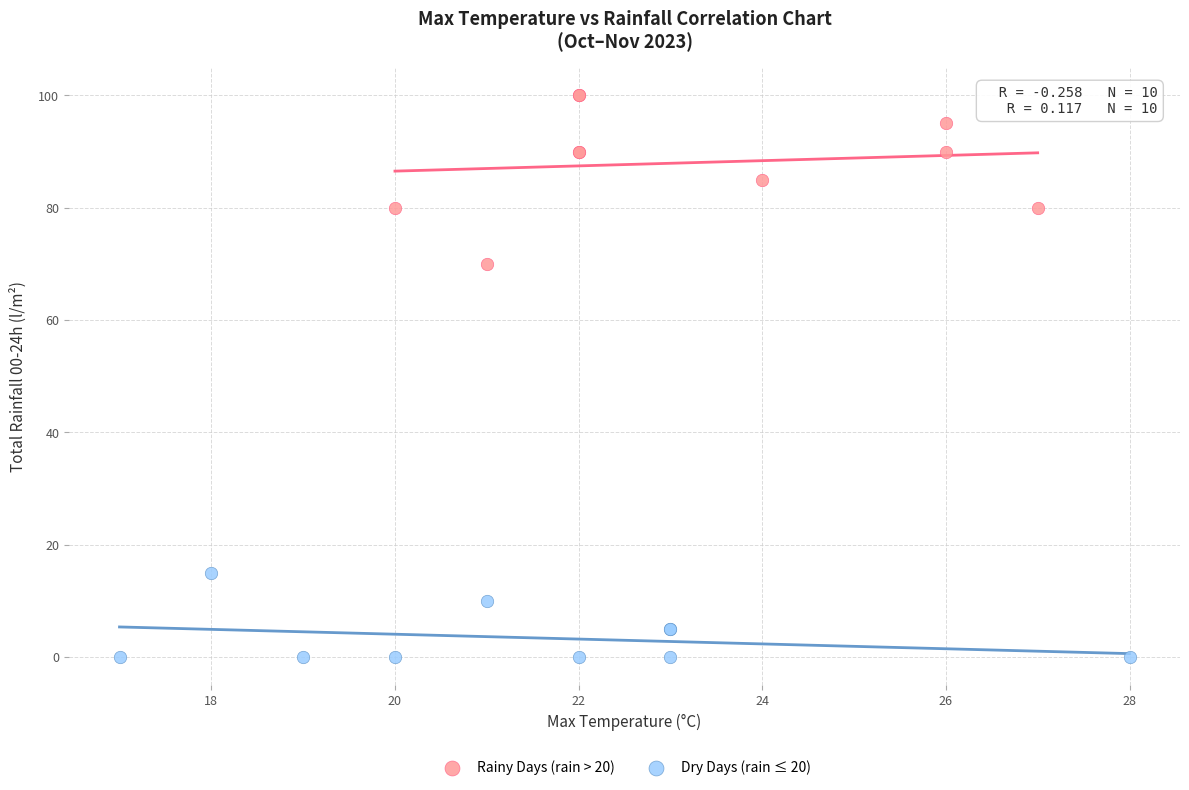

What are all the series names shown in the legend?

Rainy Days (rain > 20), Dry Days (rain ≤ 20)